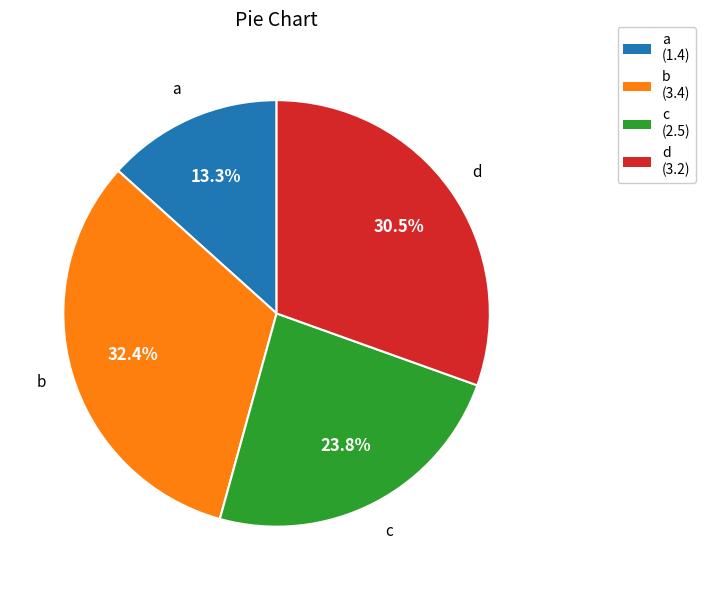

Approximately how many times larger is the value at a compared to b?

0.4